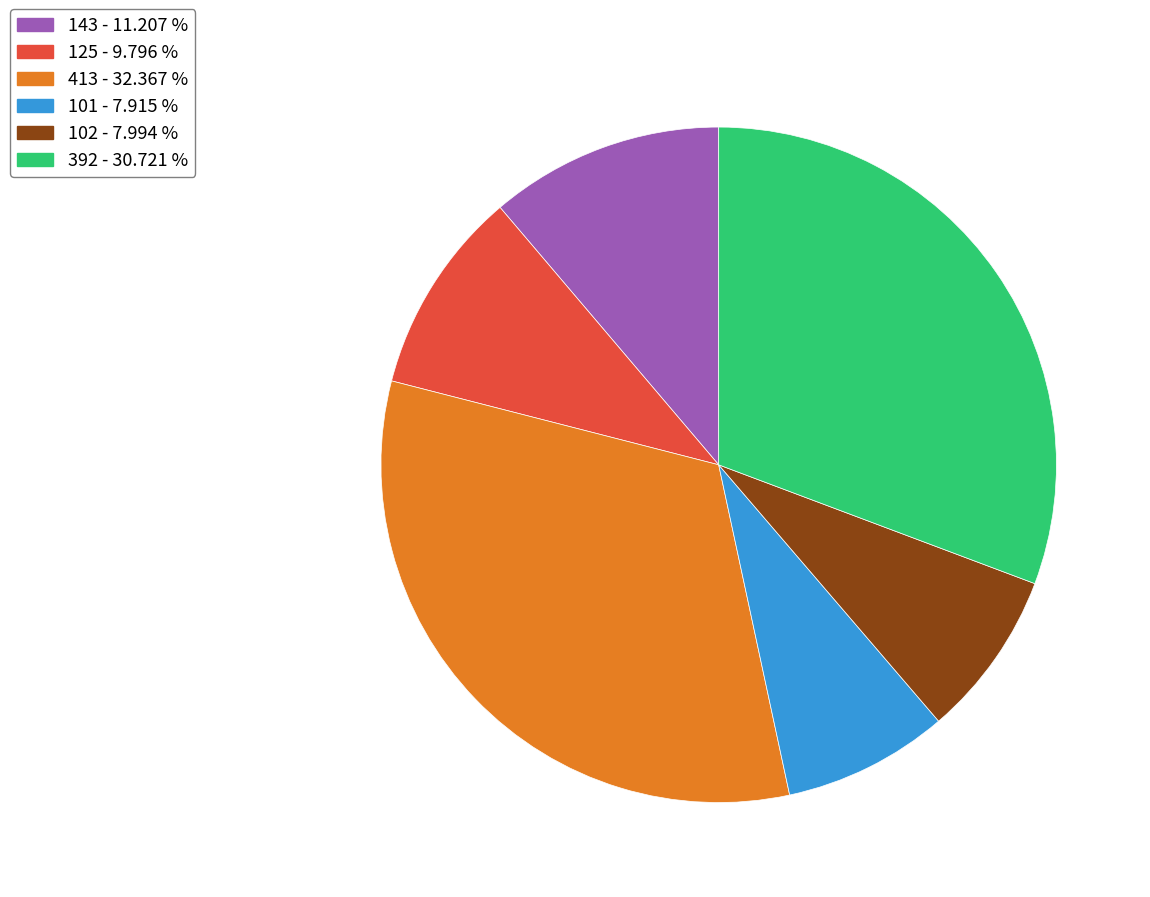

Is there a majority slice in this chart?

No